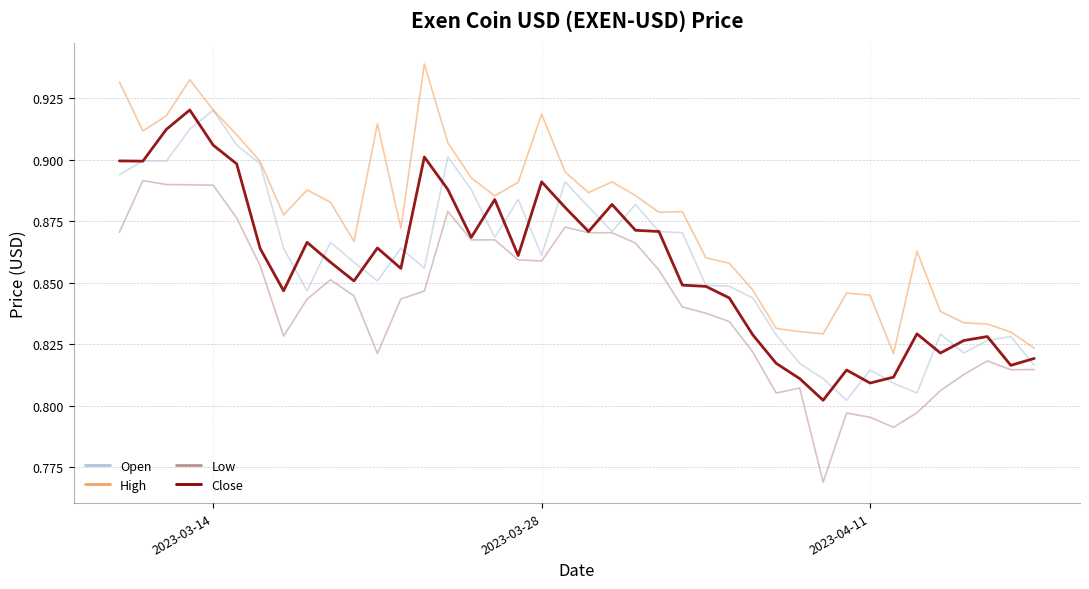

True or false: Low and High cross at least once.

False